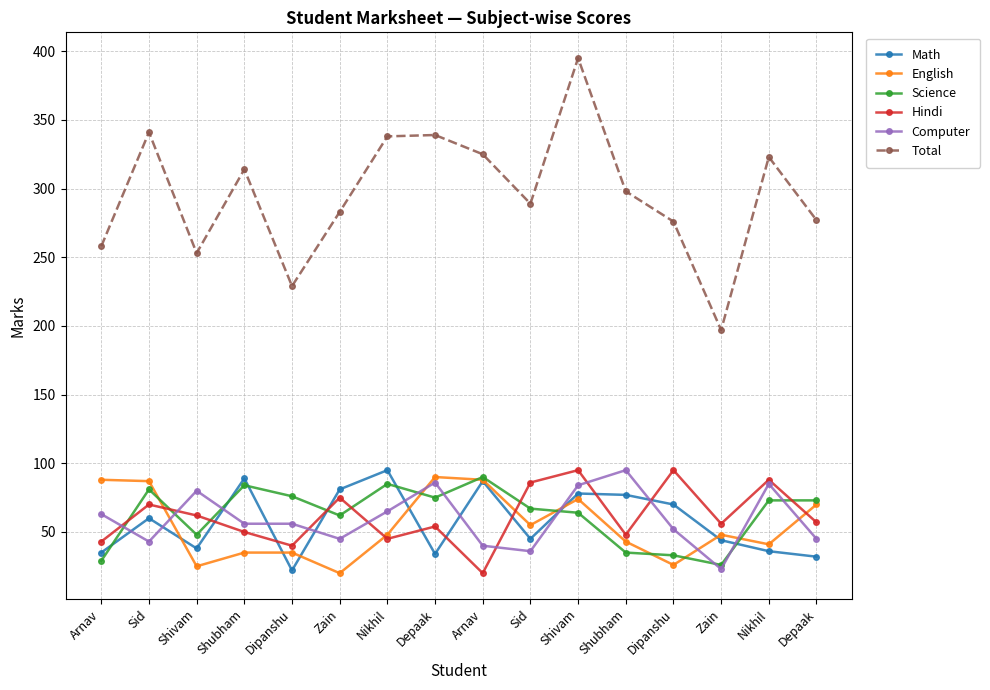

What is the spread (max minus min) of values at Shubham?

279